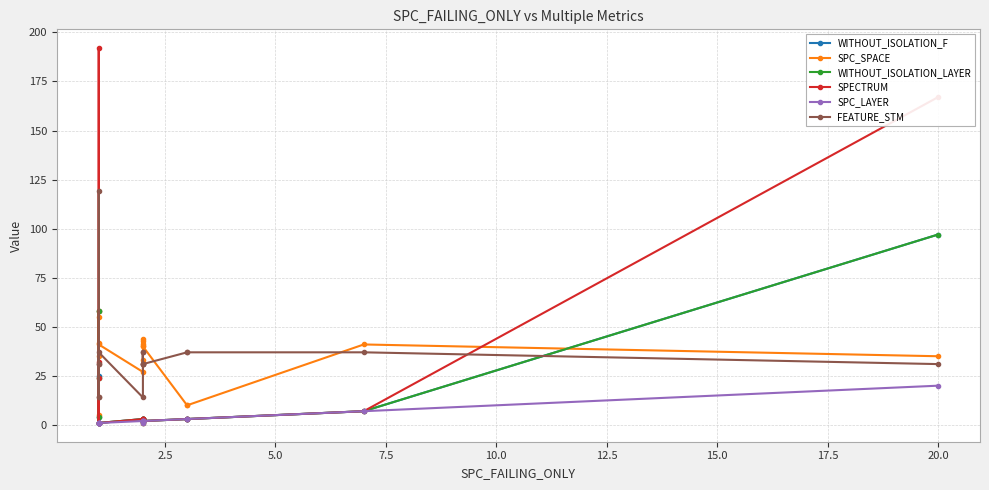

How many values in the SPC_LAYER series exceed 2?

4